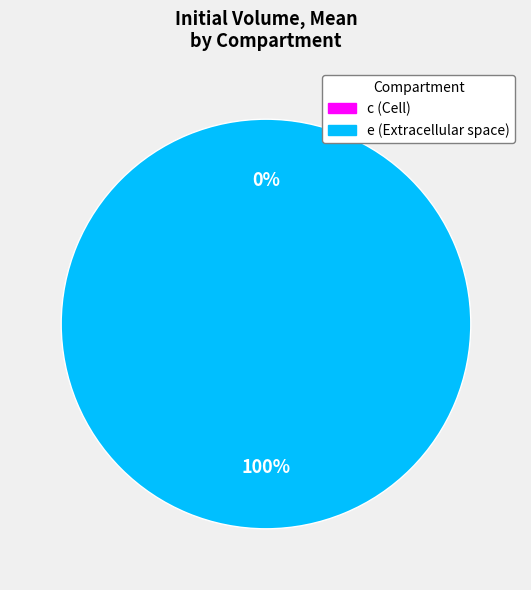

Is it true that e (Extracellular space) is 99% of the pie?

False